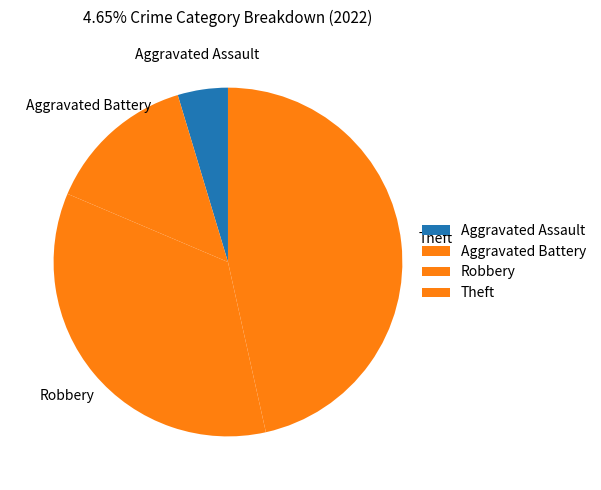

Rank the categories by value from lowest to highest.

Aggravated Assault, Aggravated Battery, Robbery, Theft